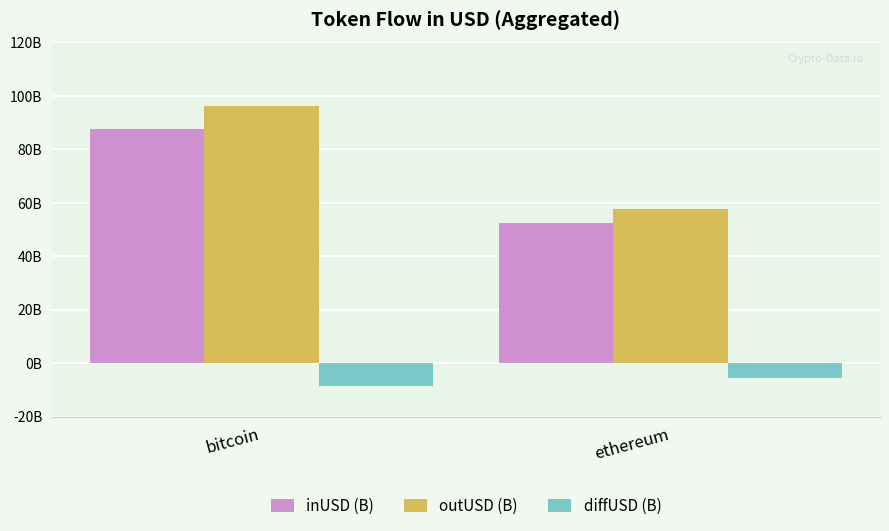

What is the average value of the inUSD (B) series?

70.0